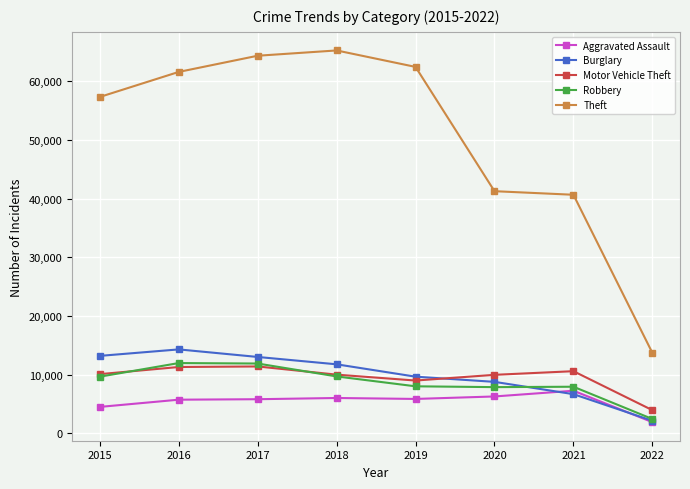

Is it true that Burglary equals 16763 at 2019?

False